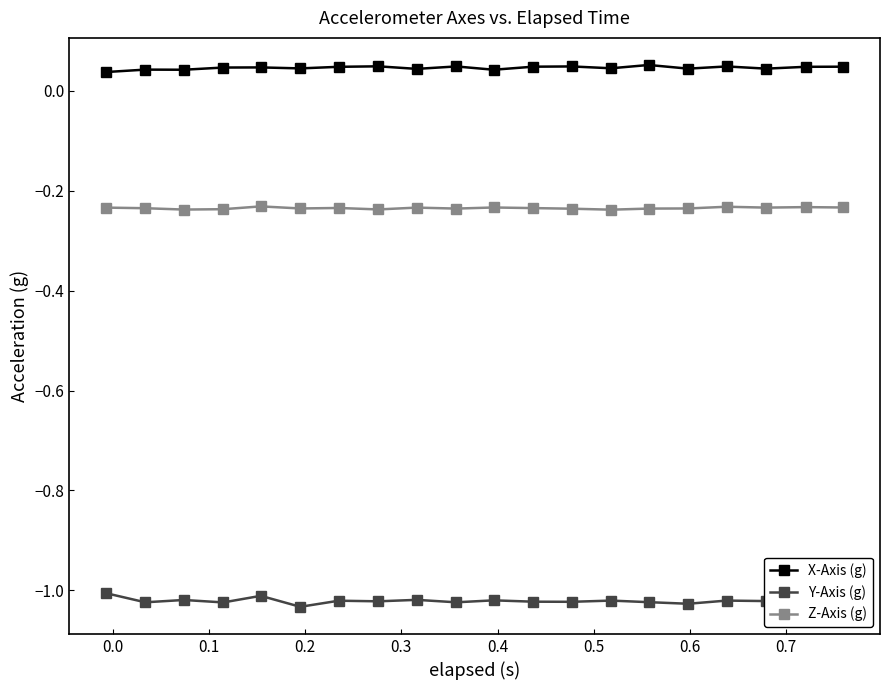

Is this an area chart (filled region under the line)?

No